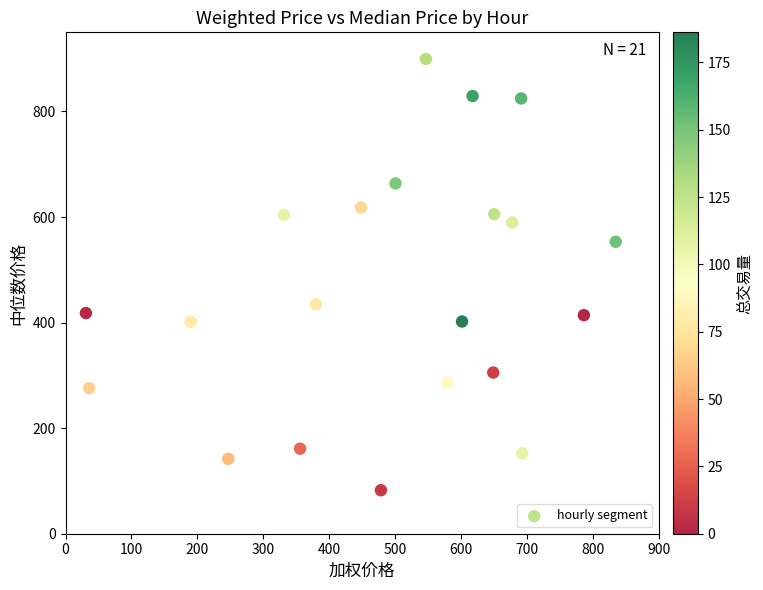

What is the range of Y values (max minus min)?

817.2